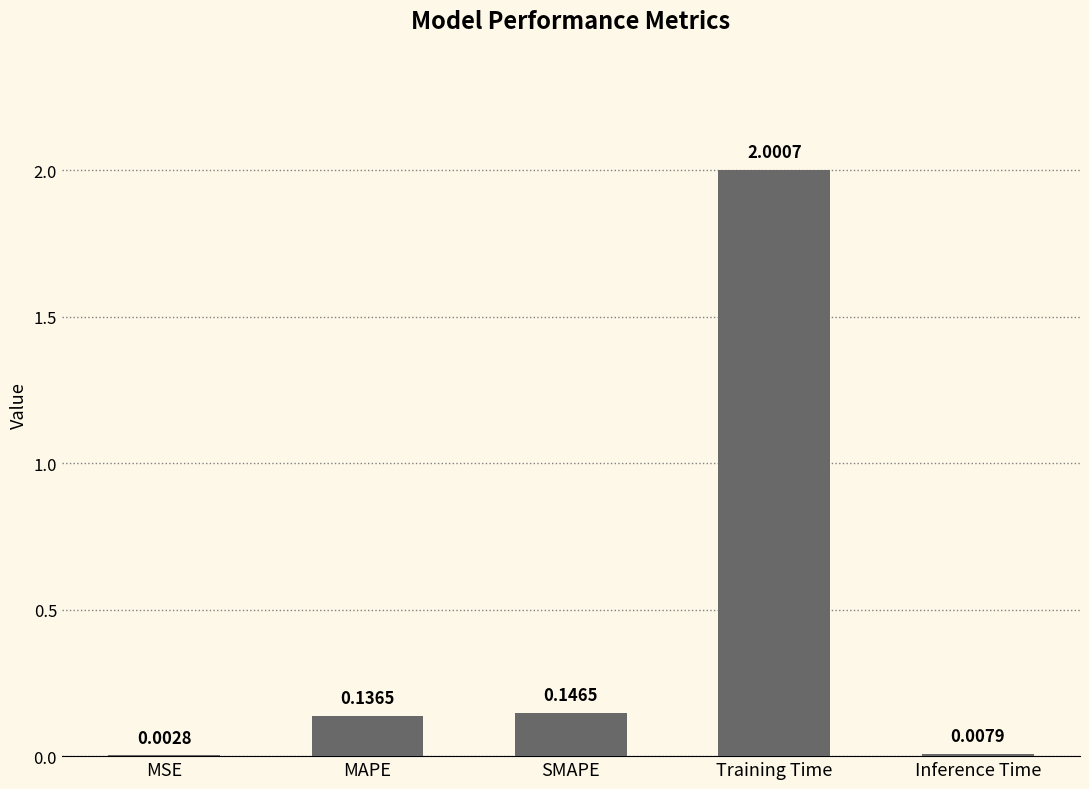

At which label is the value closest to 1?

SMAPE